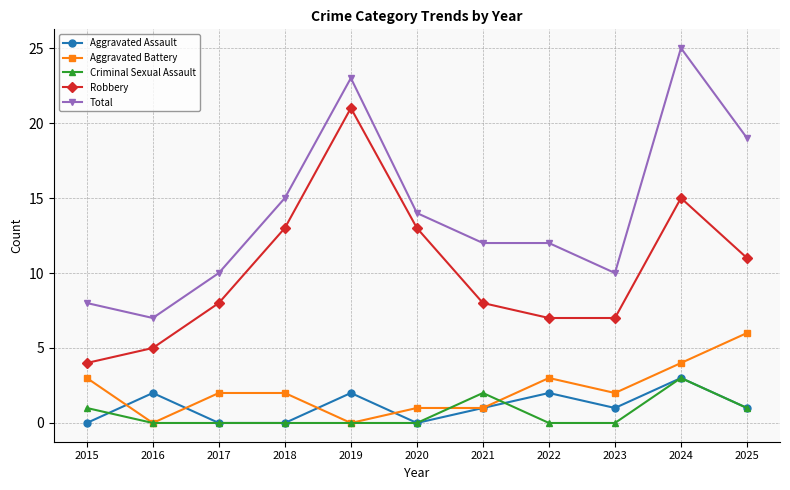

At which category does the chart reach its peak across all series?

2024